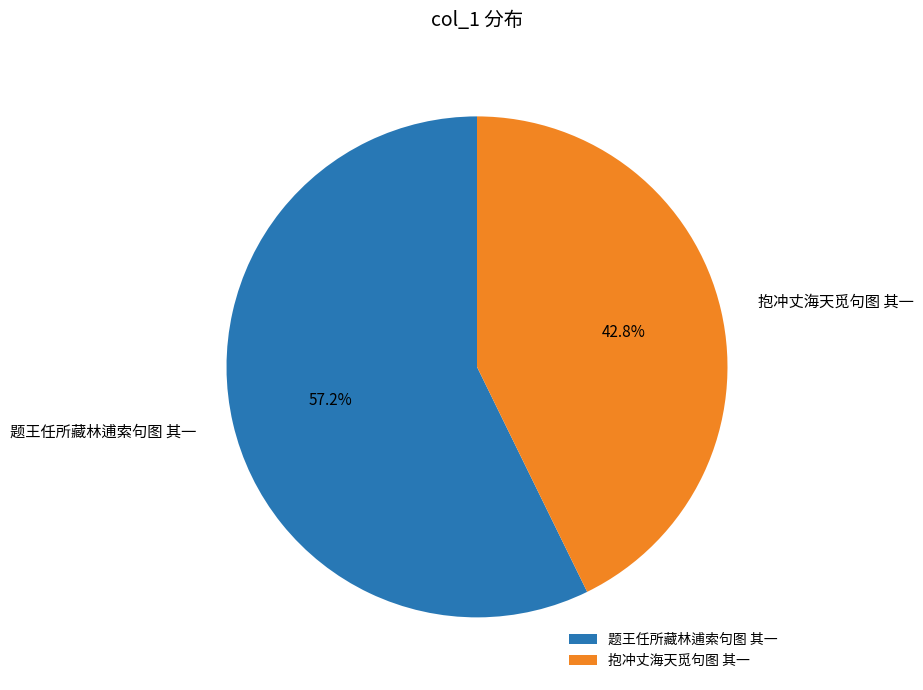

Rank the categories by value from highest to lowest.

题王任所藏林逋索句图 其一, 抱冲丈海天觅句图 其一